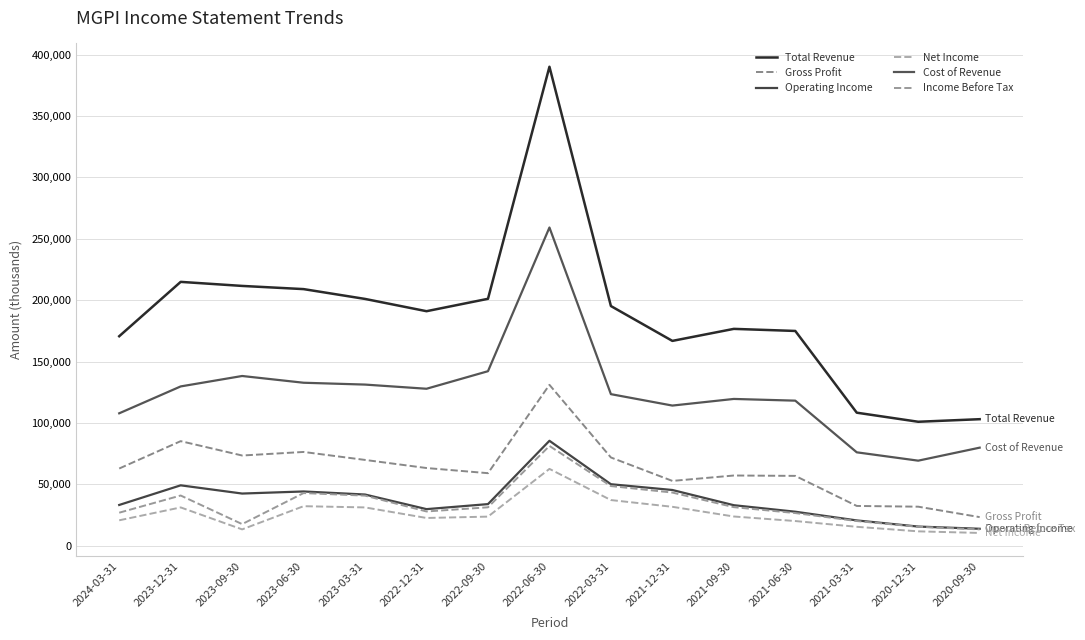

What is the minimum value for Total Revenue?

100900